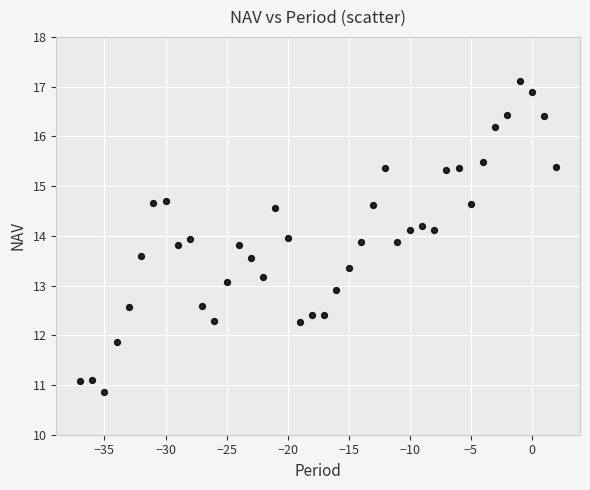

What is the range of X values (max minus min)?

39.0